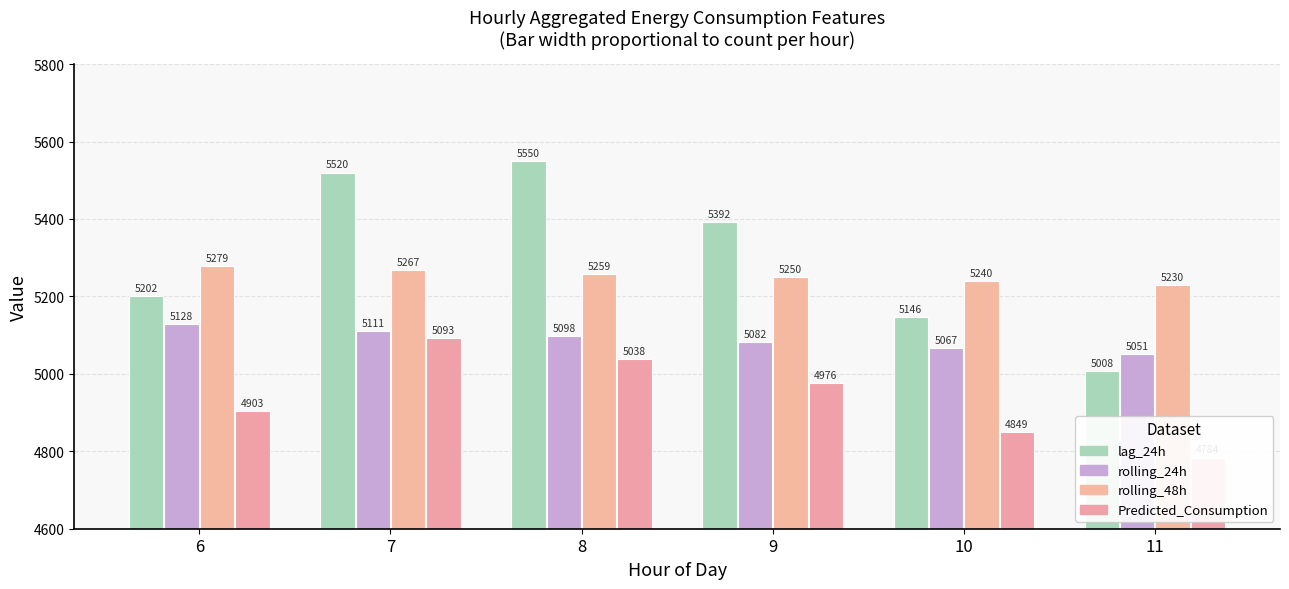

Which has a higher value, 8 or 6?

8